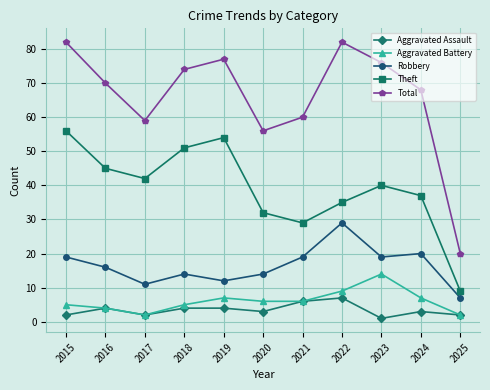

Count the number of data series in this chart.

5